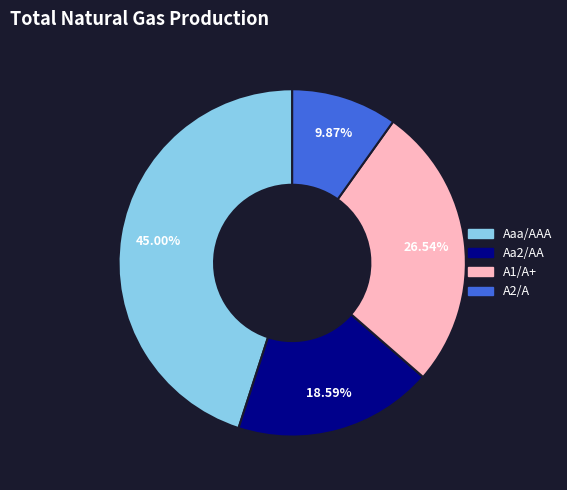

To the nearest percent, what portion does Aa2/AA represent?

19%